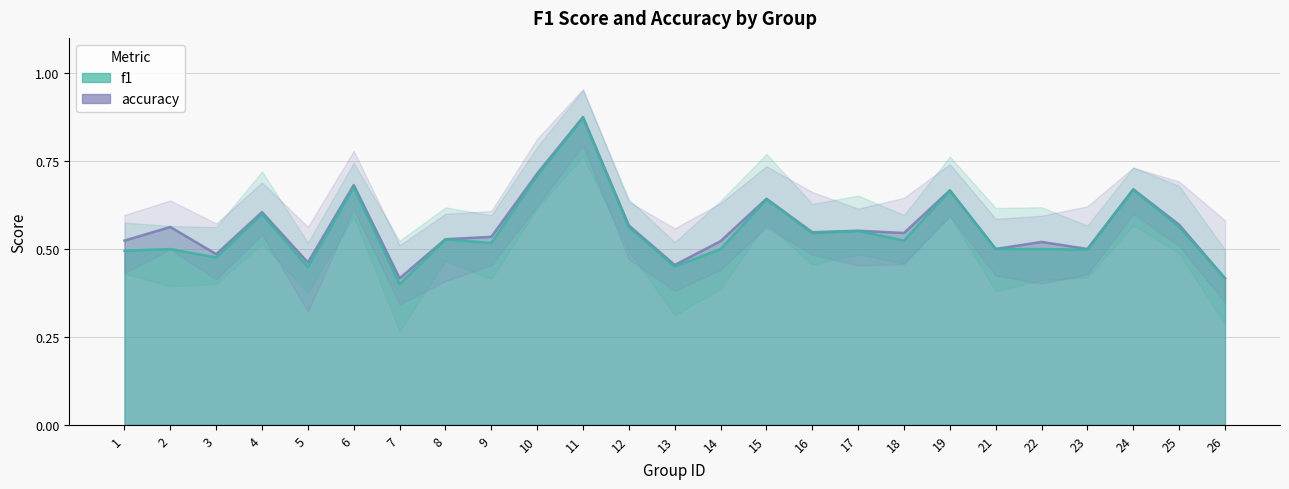

Which label corresponds to the largest value in the chart?

11